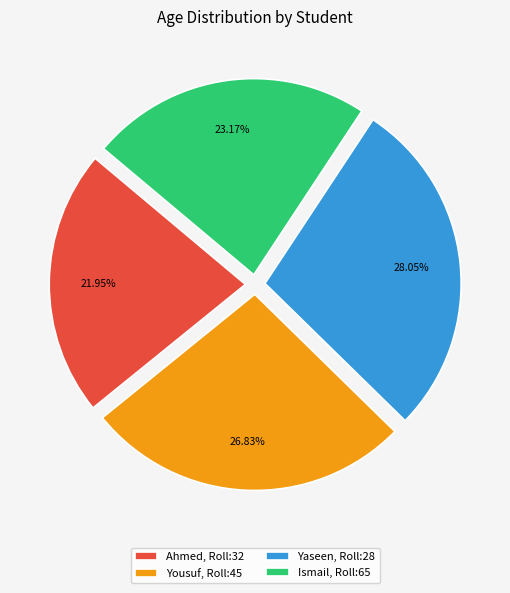

To the nearest percent, what portion does Ahmed represent?

22%